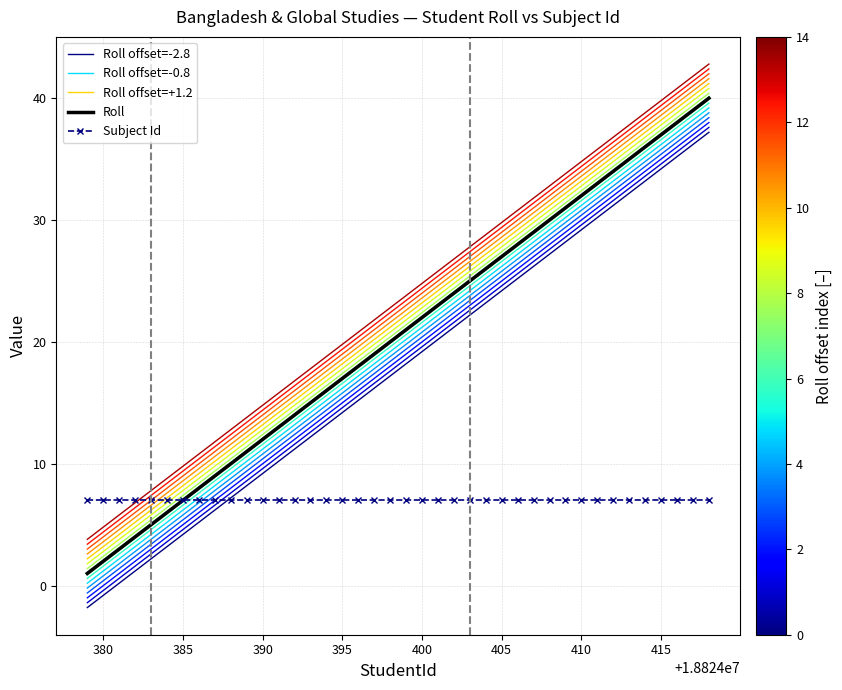

How many times do Roll offset=-2.8 and Subject Id cross each other?

1